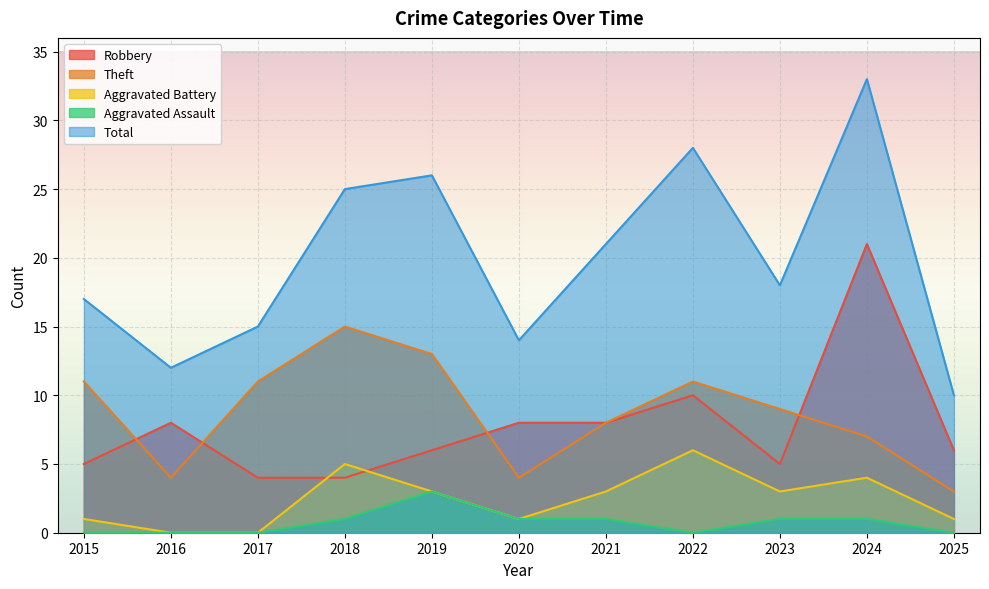

Which series changed the most between 2019 and 2021?

Theft